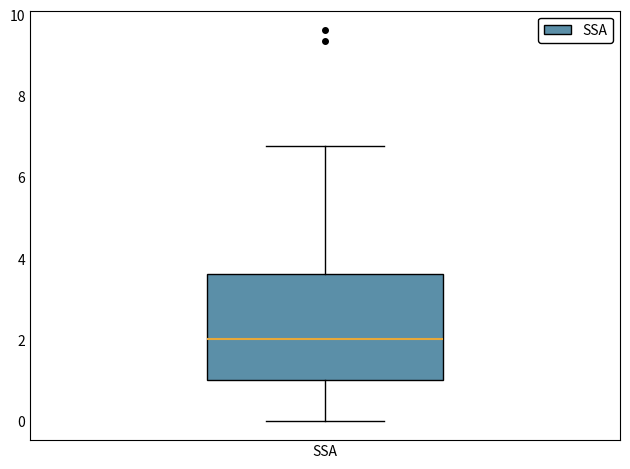

Transcribe this box plot: give where the median line is, the range the box spans, and where the two whiskers end, as read against the y-axis. The values are not printed on the chart, so give them approximately, as read against the axis.

median 2.0, box 1.0 to 3.6, whiskers 0.0 to 6.8